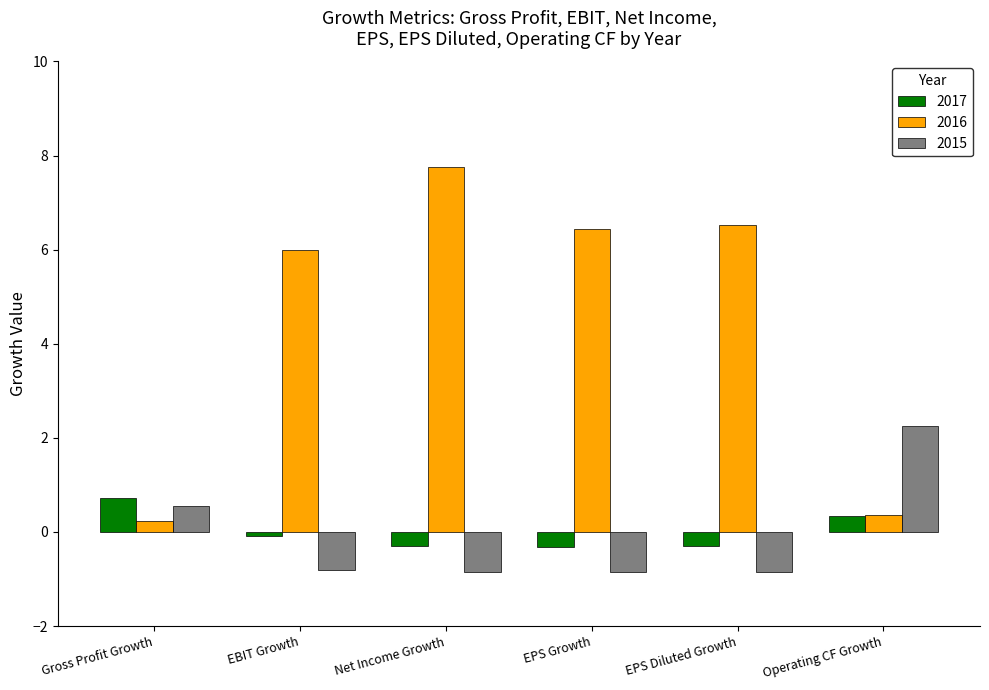

What is the maximum value shown in the chart?

7.8